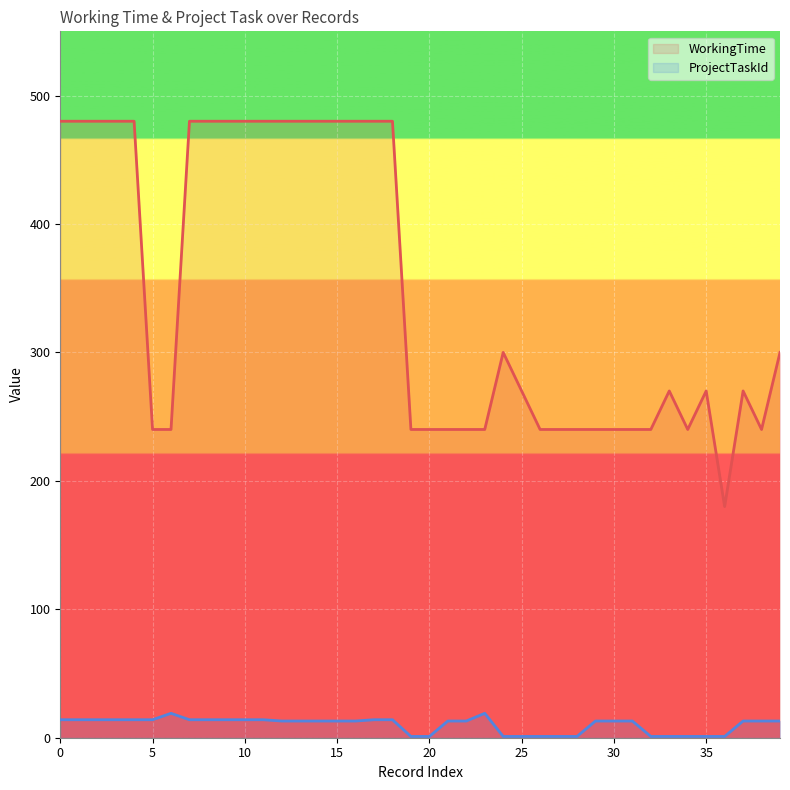

Count the number of data series in this chart.

2